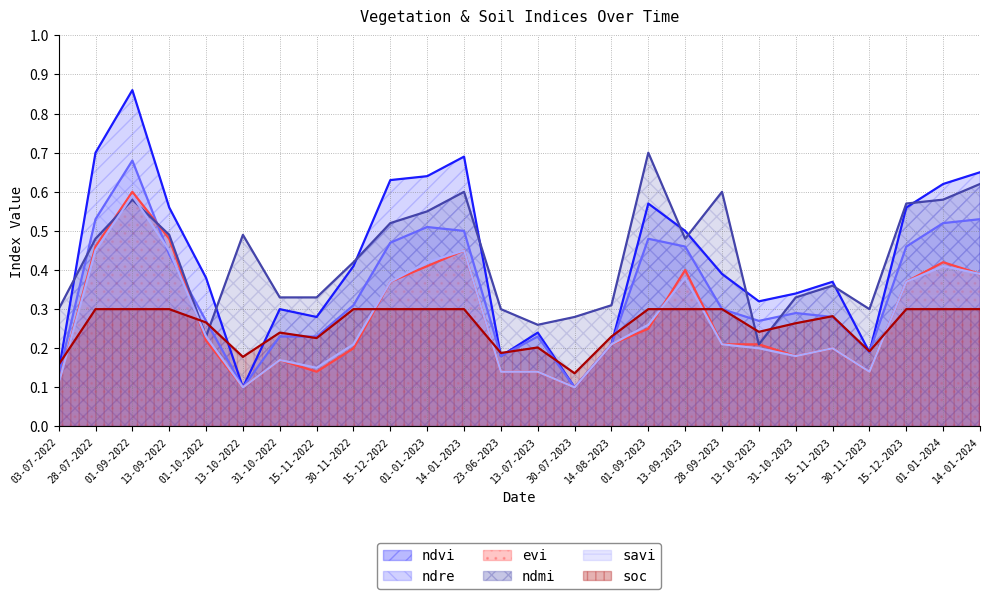

What is the difference between the highest and lowest values at 28-09-2023?

0.4